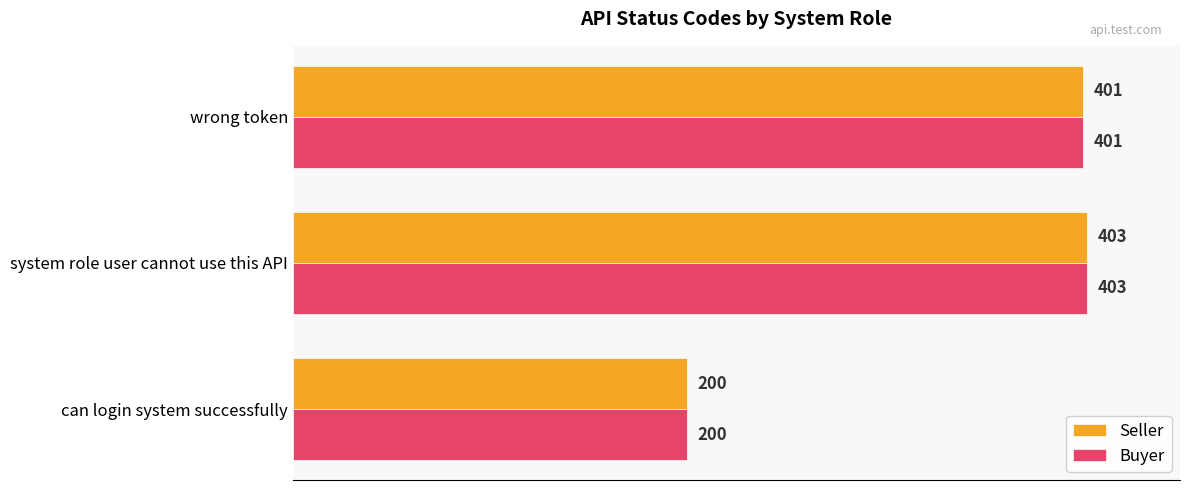

What is the total value across all series at can login system successfully?

400